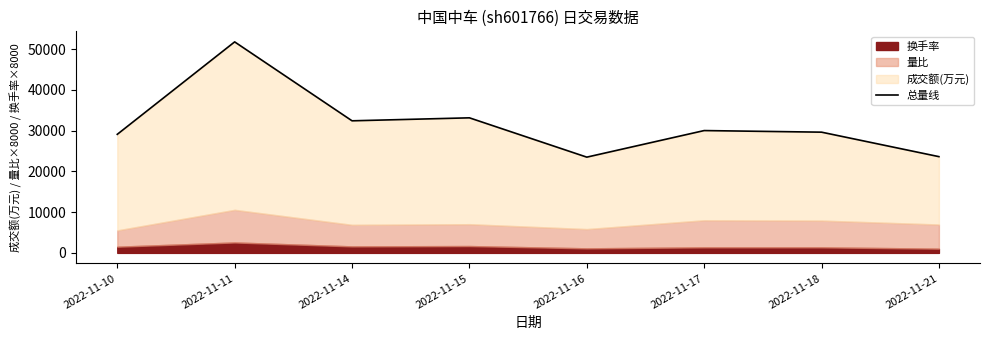

Approximately how many times larger is the value at 2022-11-18 compared to 2022-11-21?

1.3